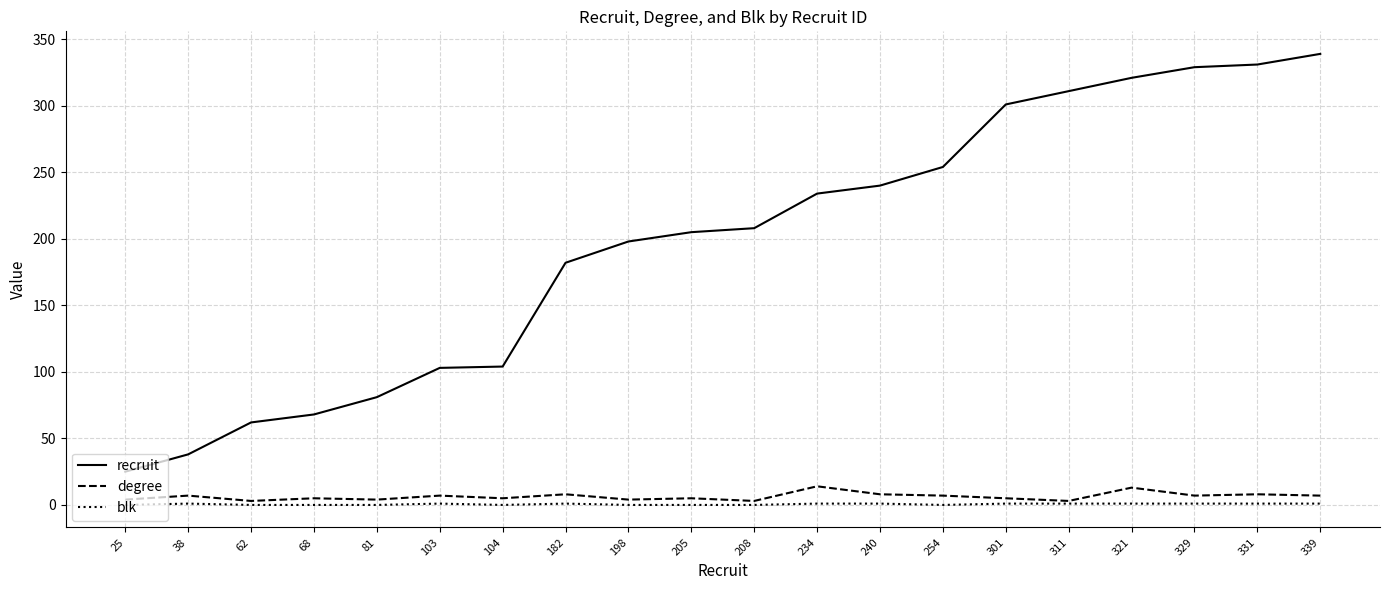

What are all the series names shown in the legend?

recruit, degree, blk